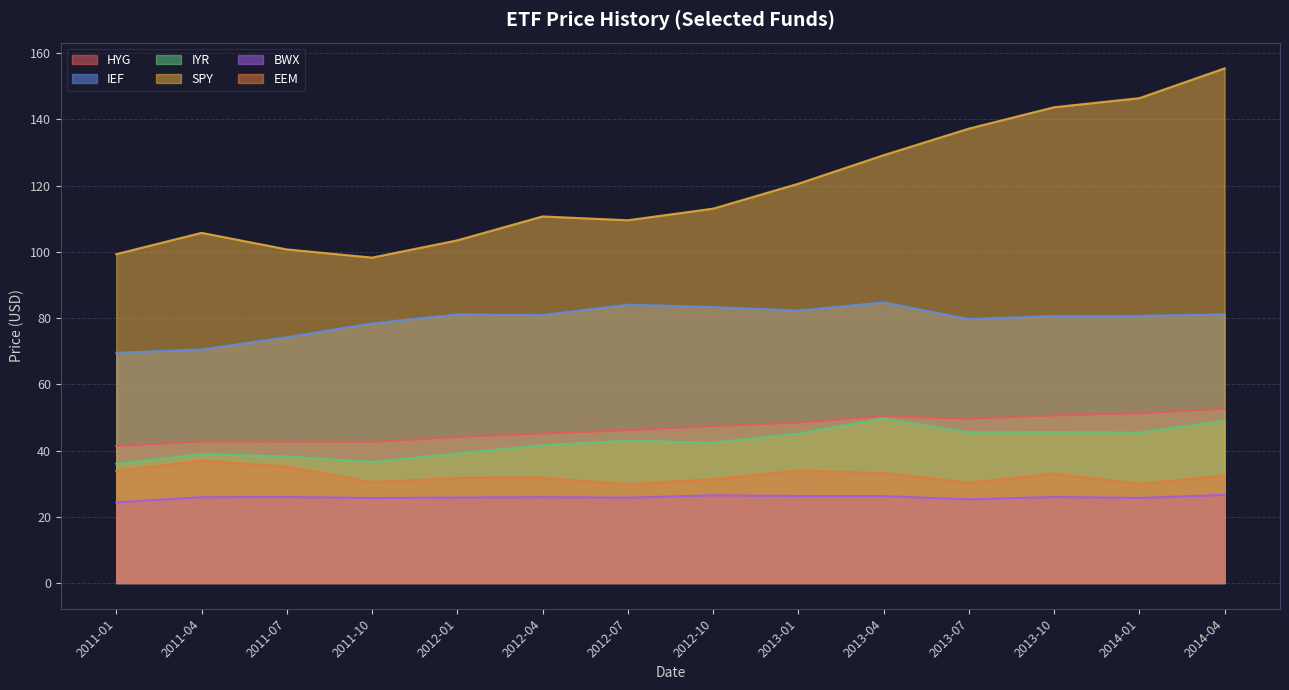

True or false: BWX and EEM intersect in this chart.

False